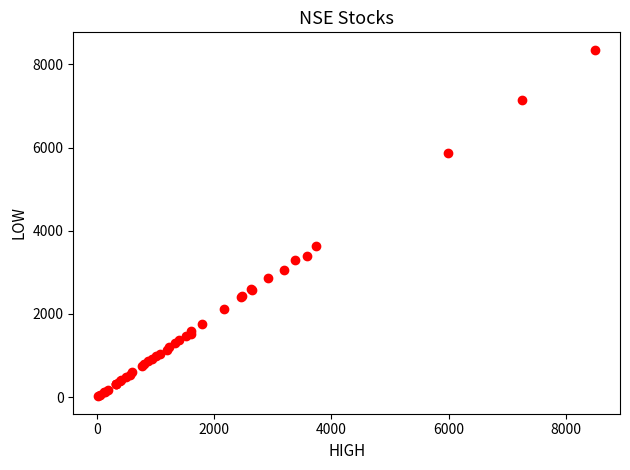

What Y value in the scatter plot is closest to 4185?

3642.2